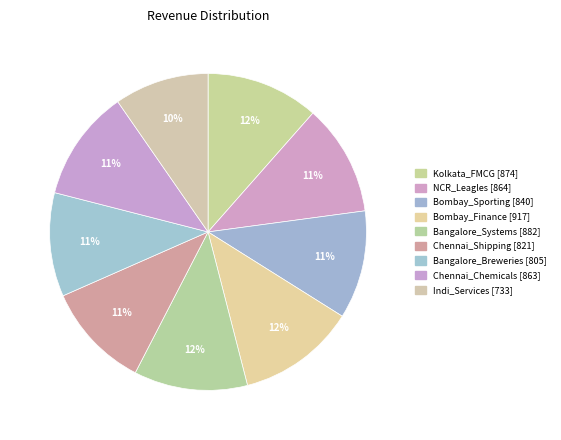

How many slices are in this pie chart?

9